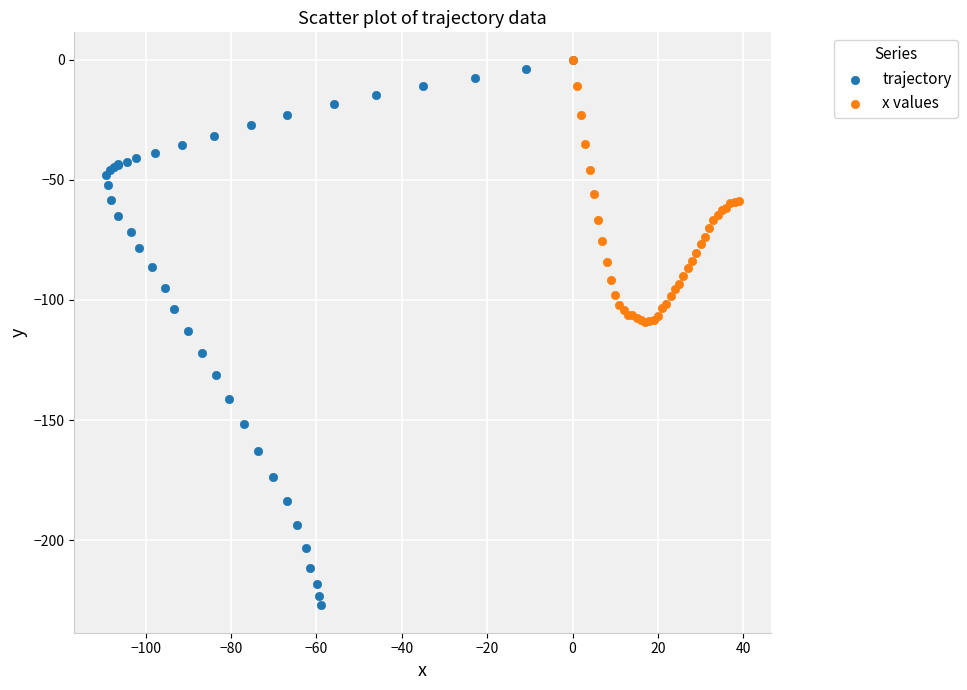

Which series reaches the minimum Y coordinate?

trajectory